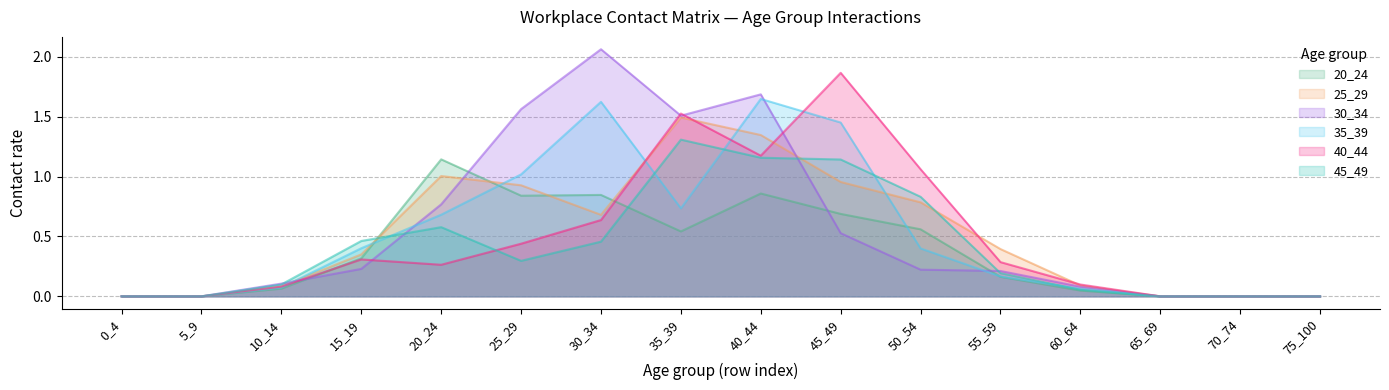

How many interior local peaks does the 35_39 series have?

2